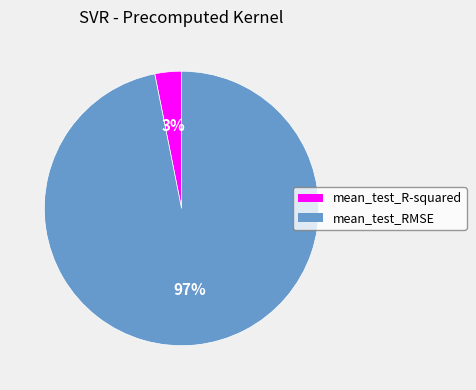

The mean_test_RMSE slice represents 97% of the pie. True or false?

True